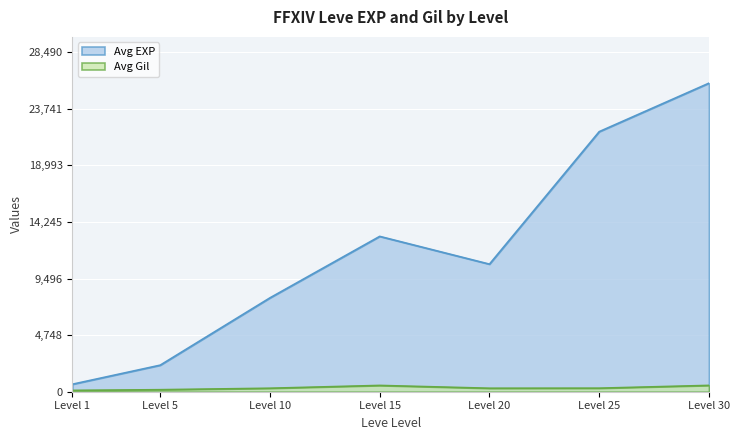

Between Level 15 and Level 25, which series saw the biggest shift?

Avg EXP